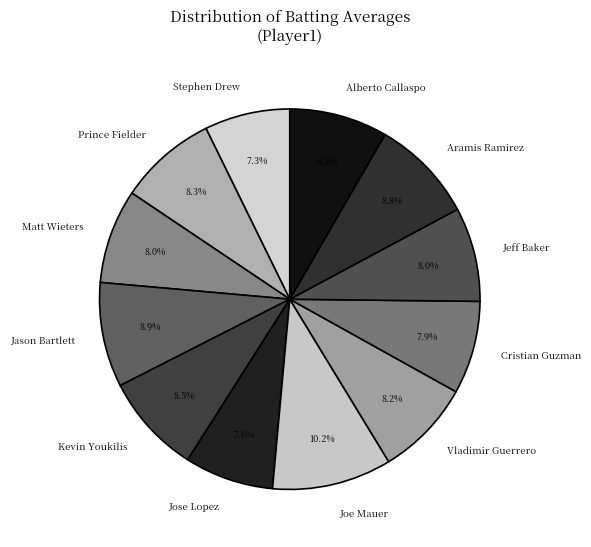

Does any single category account for the majority?

No